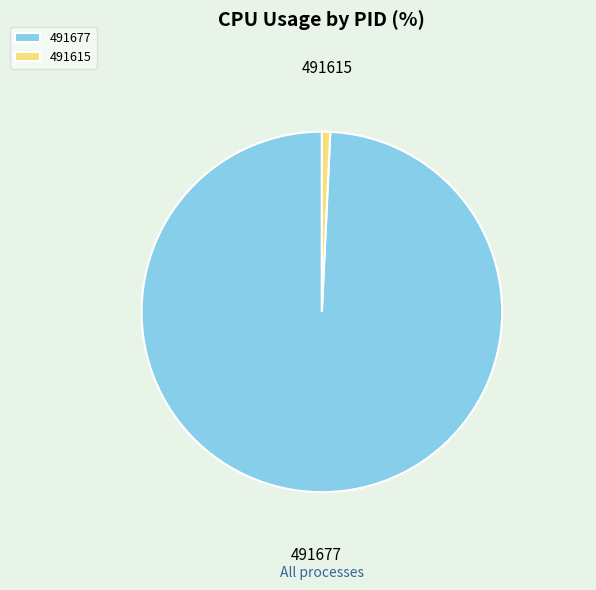

What is the largest slice in the pie chart?

491677